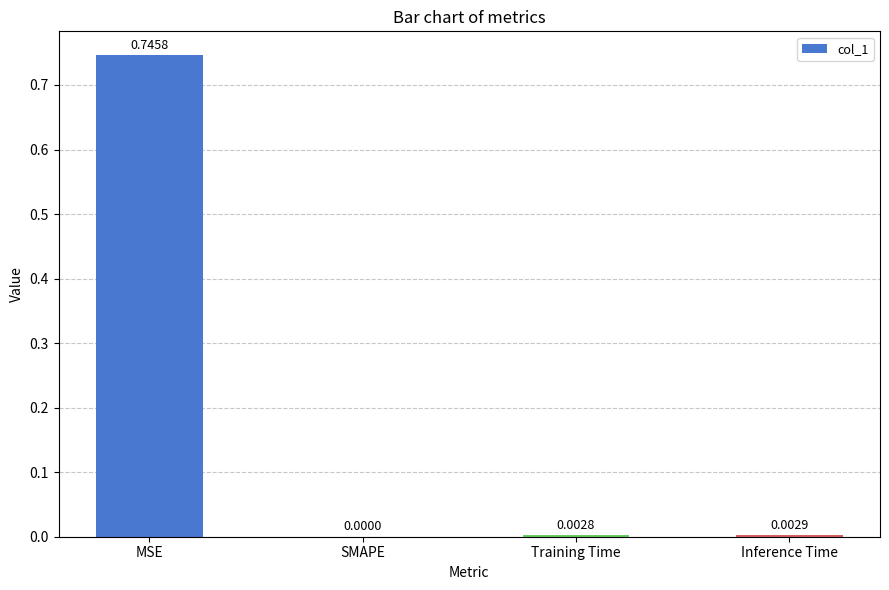

At which category does the chart reach its peak across all series?

MSE